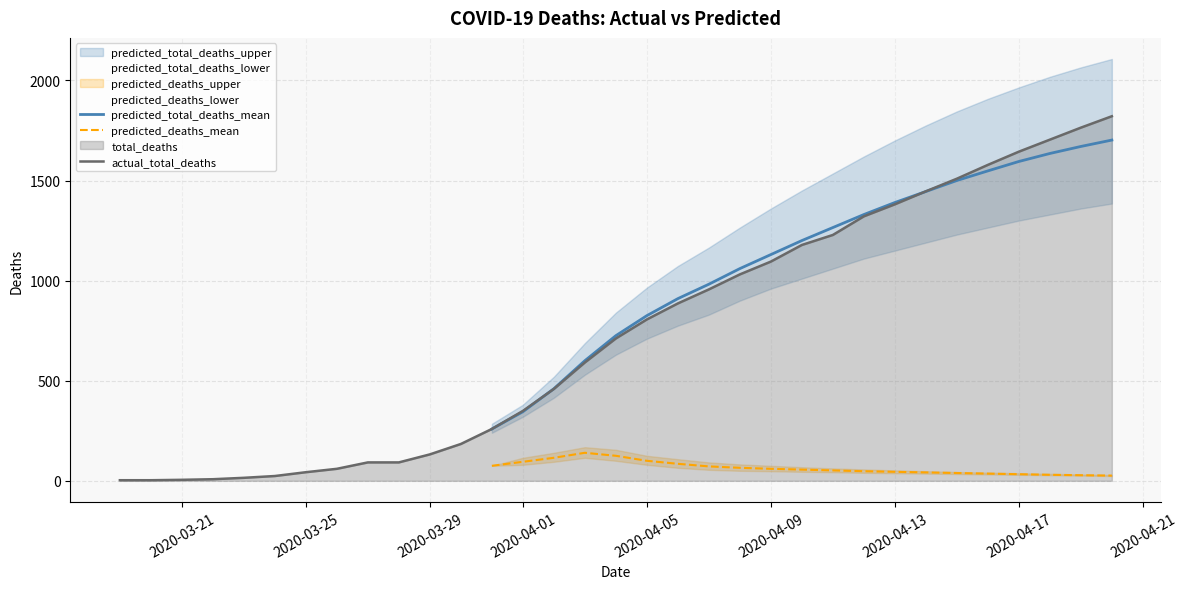

True or false: total_deaths and actual_deaths cross at least once.

False